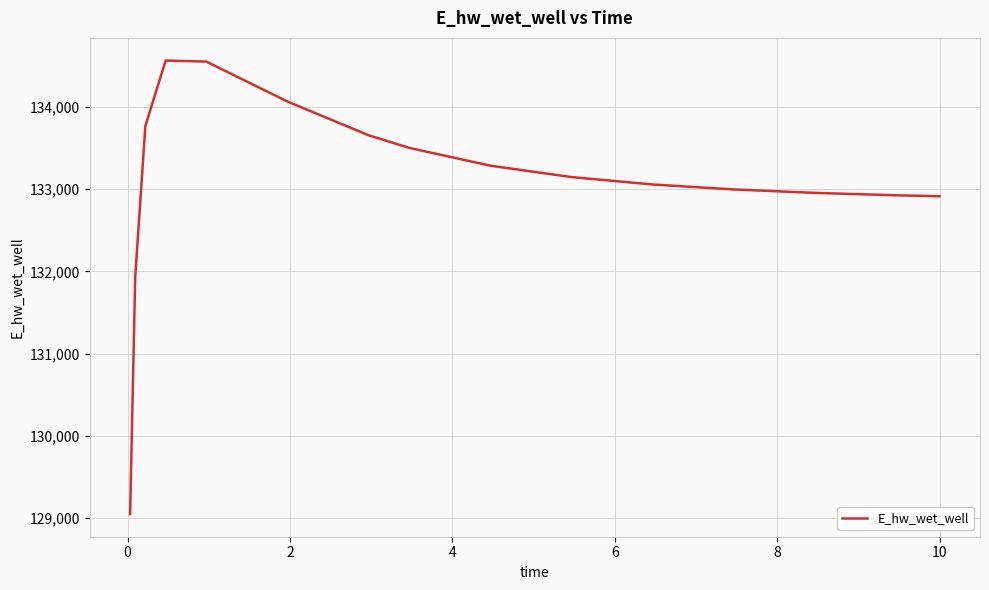

What is the difference between the maximum and minimum values?

5518.7